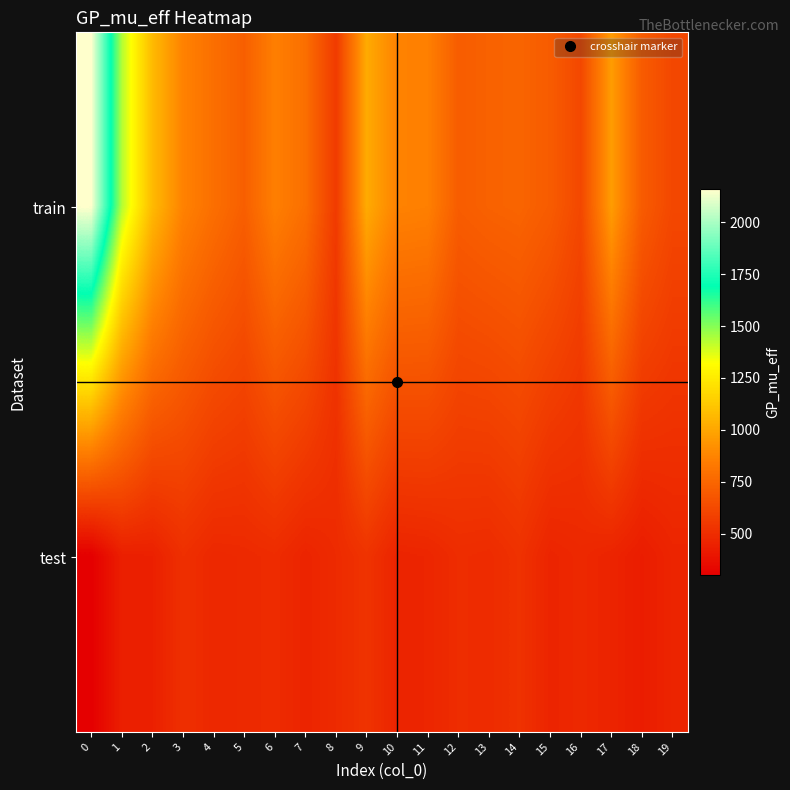

What is the difference between the highest and lowest values at 8?

70.0